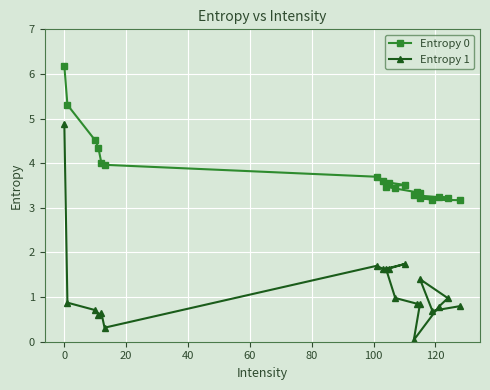

Between 60 and 120, which is larger?

60